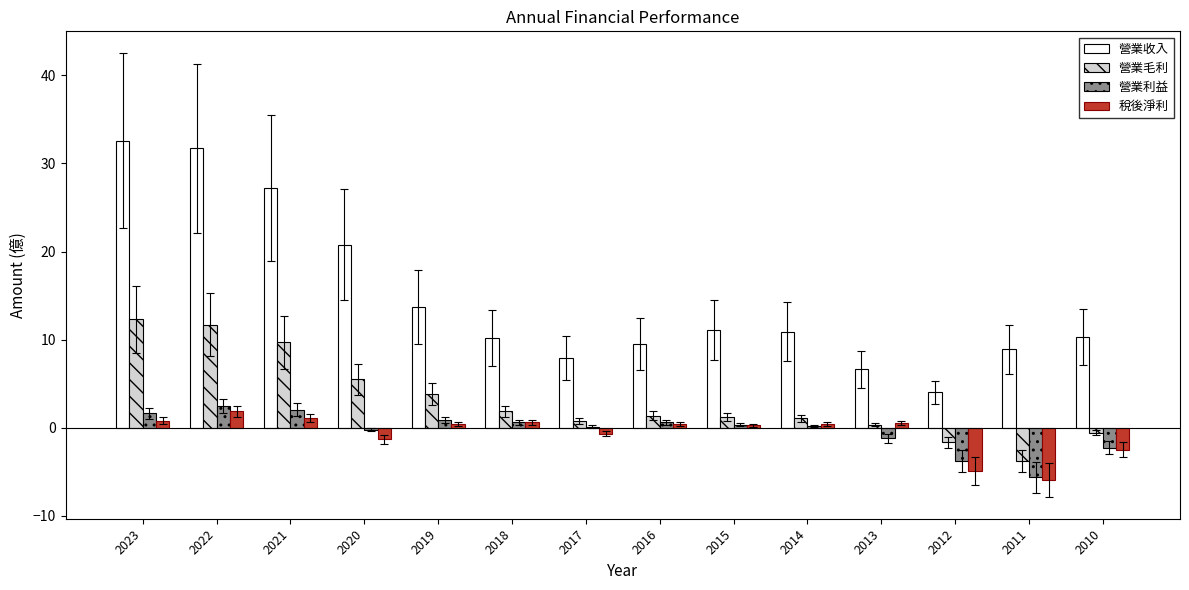

Does the chart contain stacked bars?

No